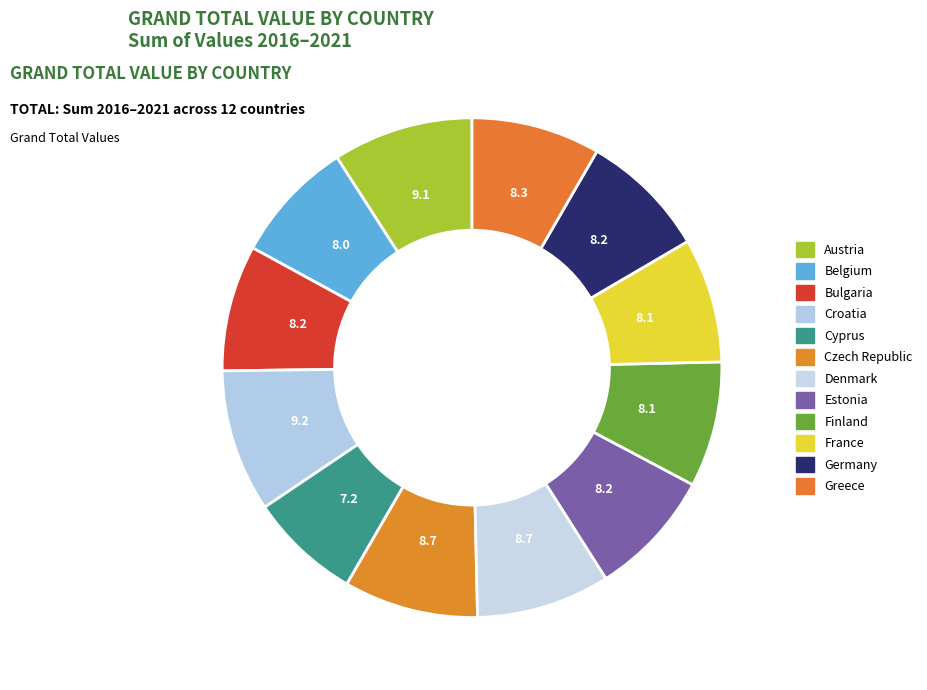

Which category has the smallest portion of the pie?

Cyprus